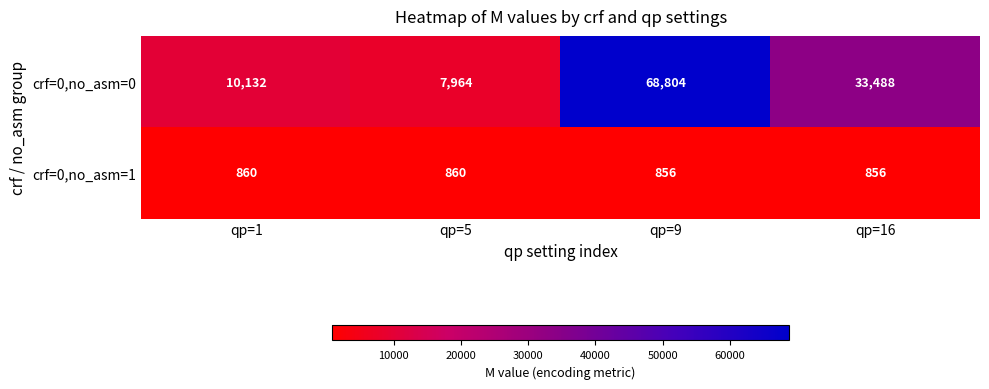

Rank the series by their average value, from highest to lowest.

crf=0,no_asm=0, crf=0,no_asm=1